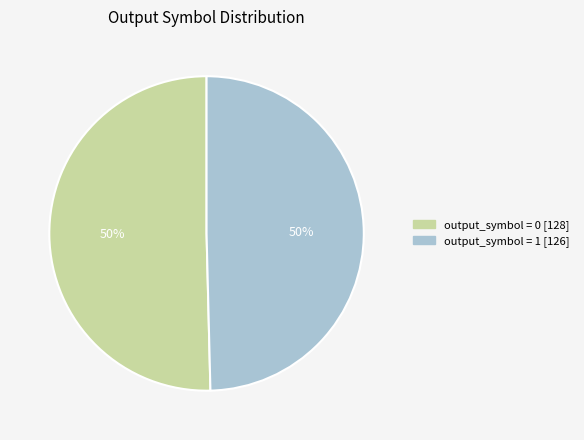

How many segments does this pie chart have?

2